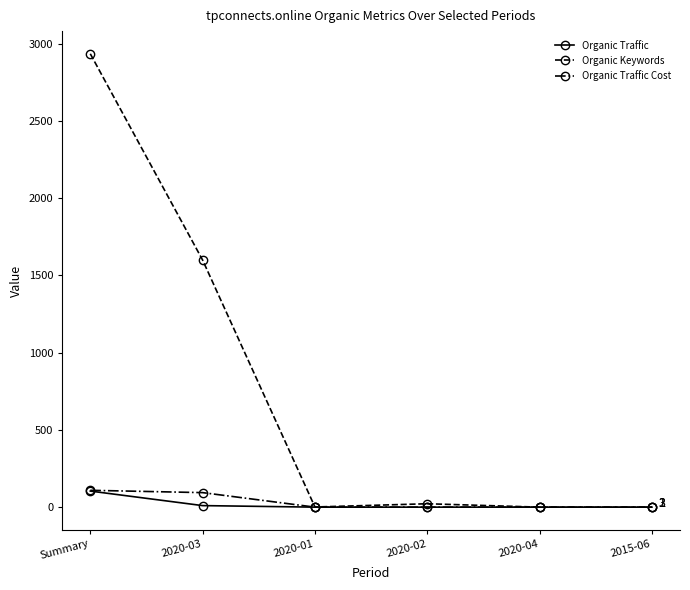

What is the difference between the maximum and minimum values in the Organic Keywords series?

2934